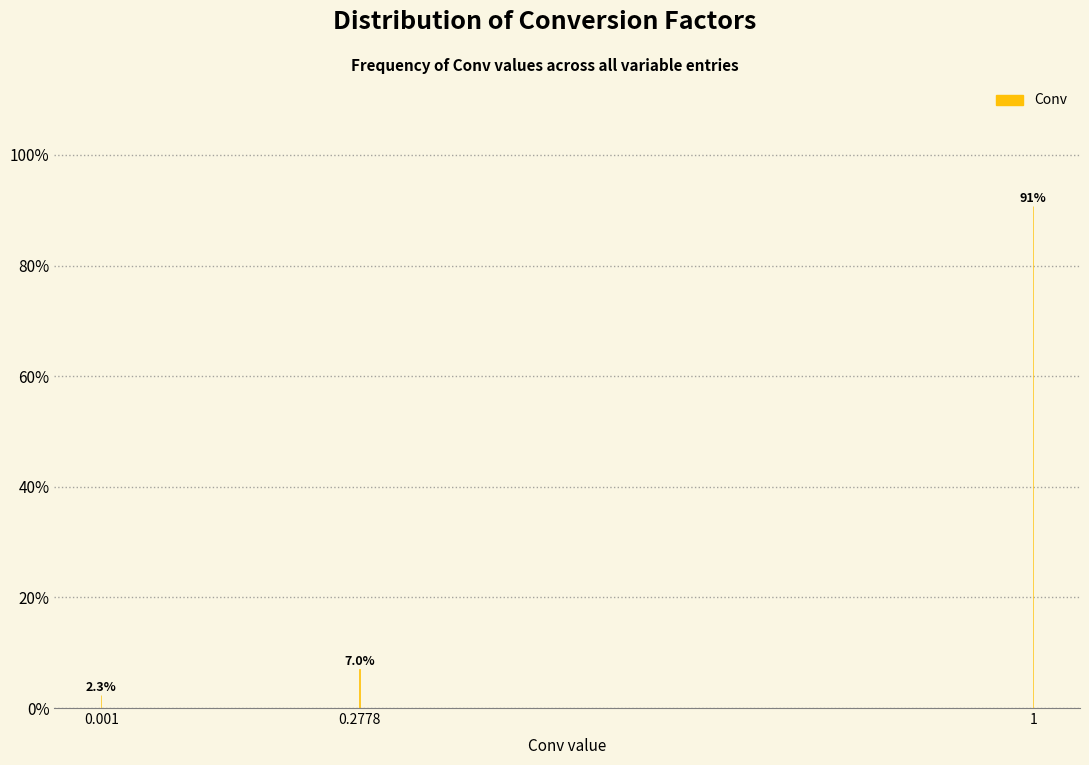

Reading left to right, list all the values displayed in this chart.

0.001=2.3	0.2778=7.0	1=90.7